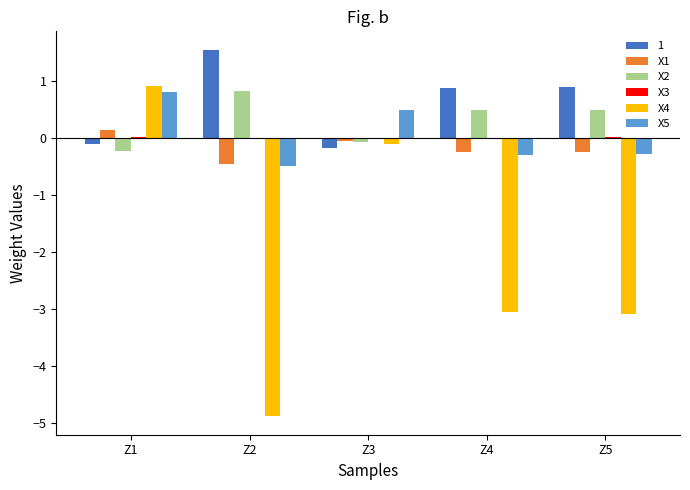

At which label does X2 first exceed 0?

Z2